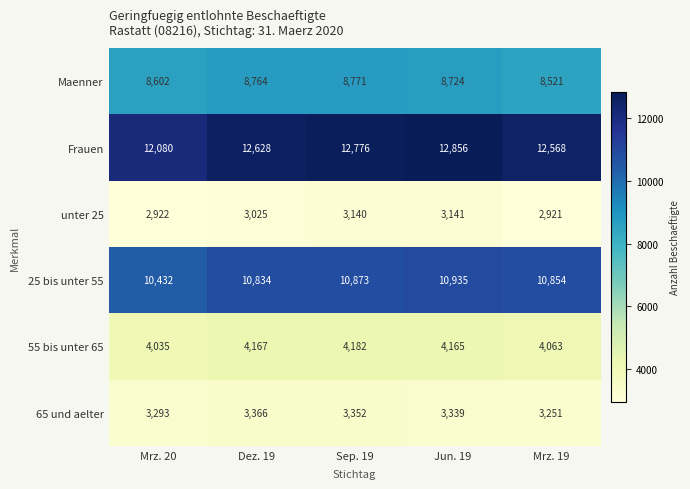

Which series has the largest total across all categories?

Frauen